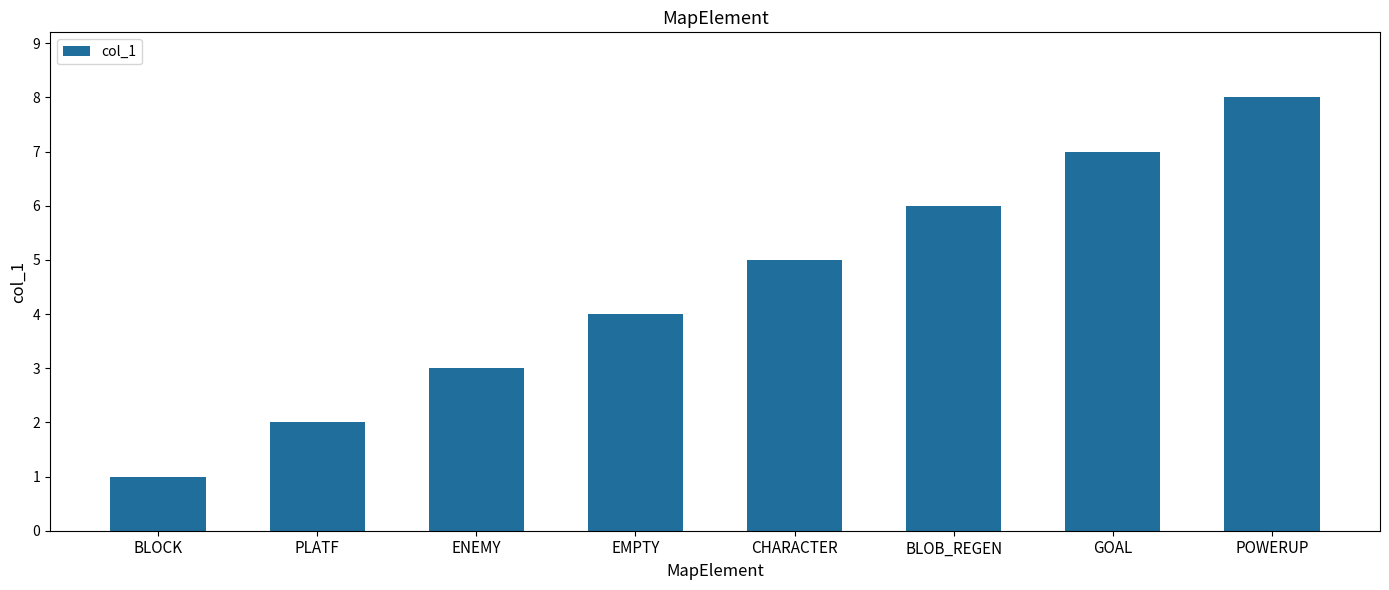

What is the label of the 4th bar from the left?

EMPTY